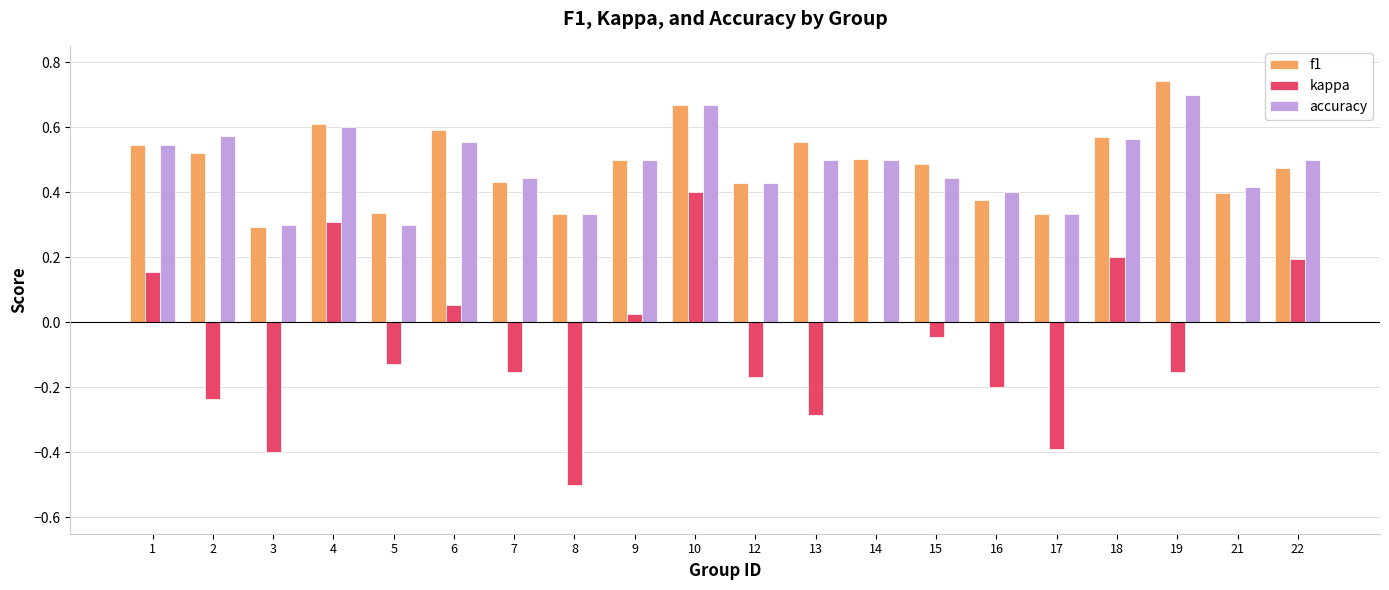

What is the total value across all series at 10?

1.7